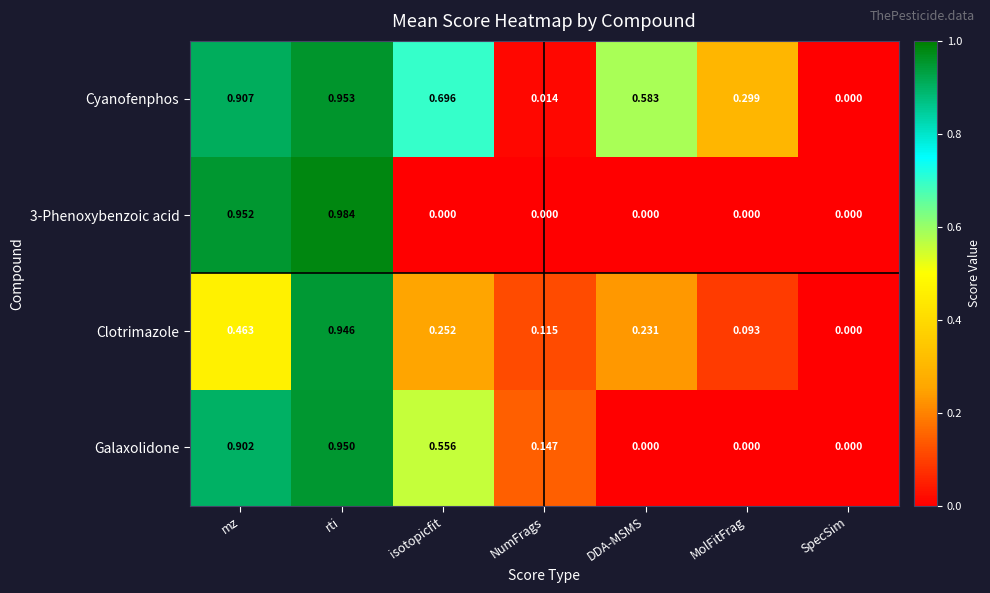

At which label does Clotrimazole reach its minimum?

SpecSim